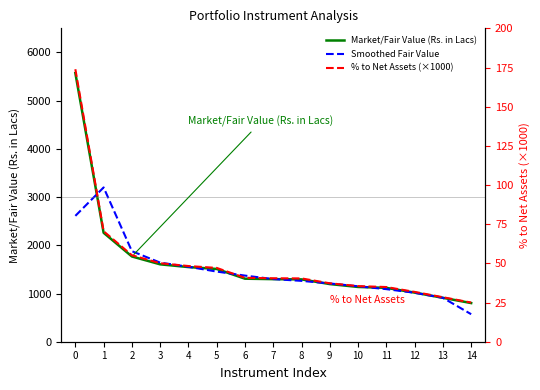

What is the difference between the second highest and minimum values in the Market/Fair Value (Rs. in Lacs) series?

1457.6